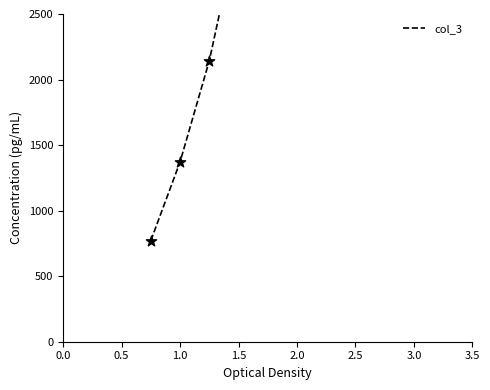

What is the change in value from −0.5 to 1.5?

+4715.1